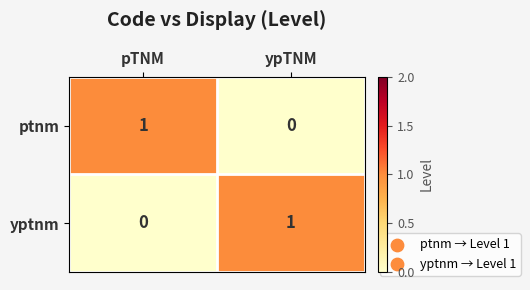

Reading left to right, transcribe all the data shown in this chart.

ptnm: 1	0
yptnm: 0	1